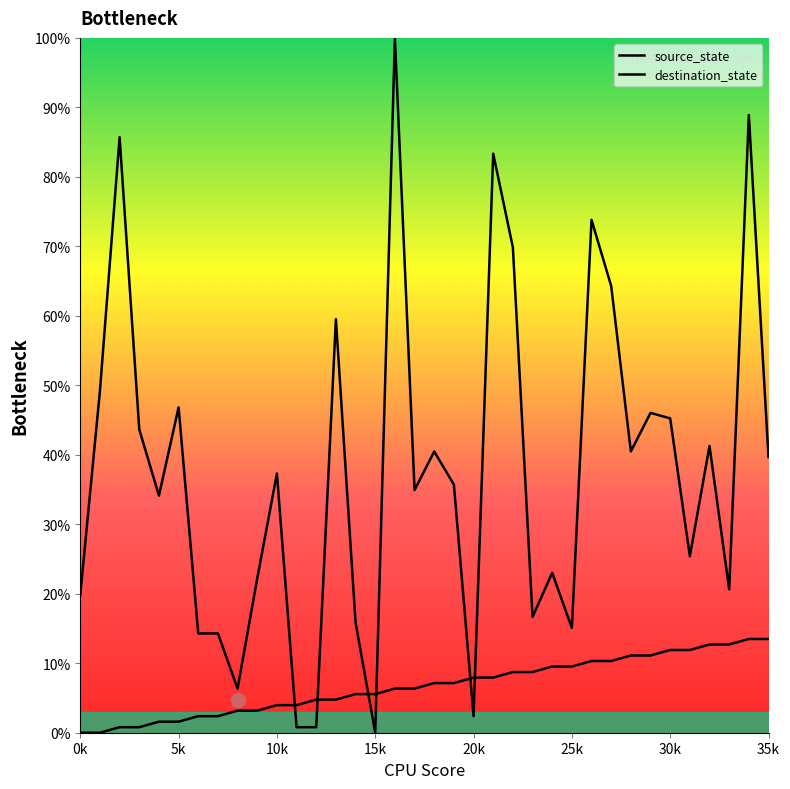

The value of source_state at 0k is 6.2. True or false?

False